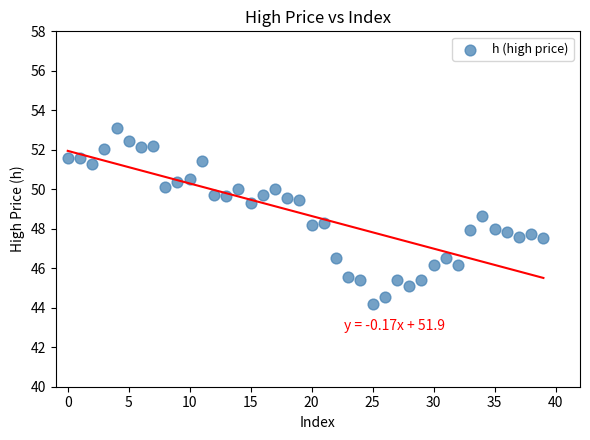

What is the range of Y values (max minus min)?

8.9